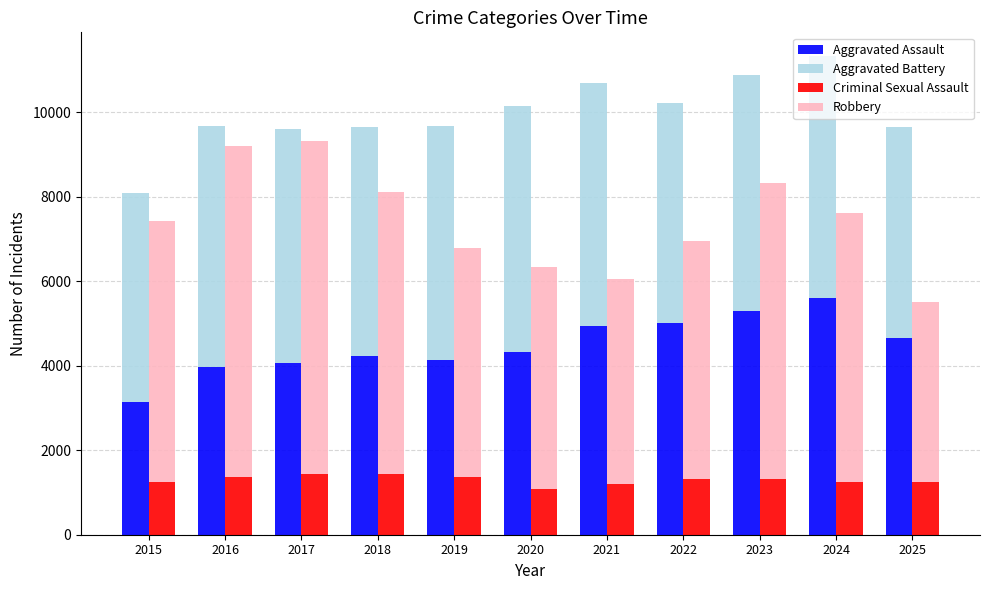

What is the greatest value displayed?

7889